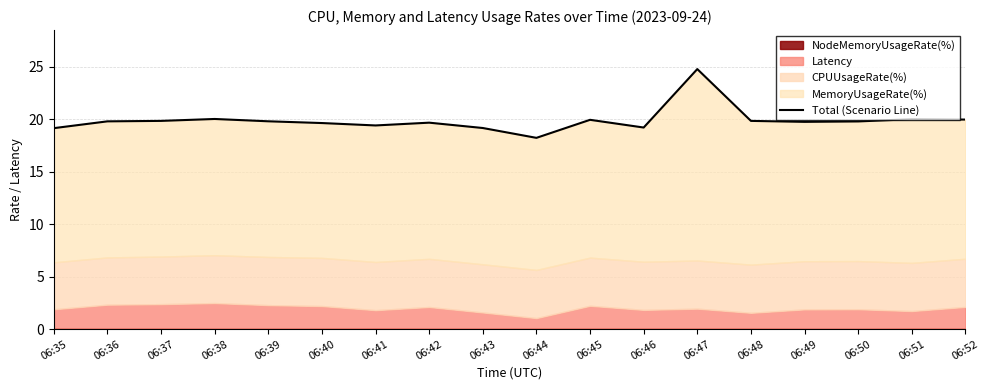

Reading left to right, list all the values displayed in this chart.

19.2	19.8	19.9	20.0	19.8	19.7	19.4	19.7	19.2	18.2	20.0	19.2	24.8	19.9	19.8	19.8	20.0	20.0